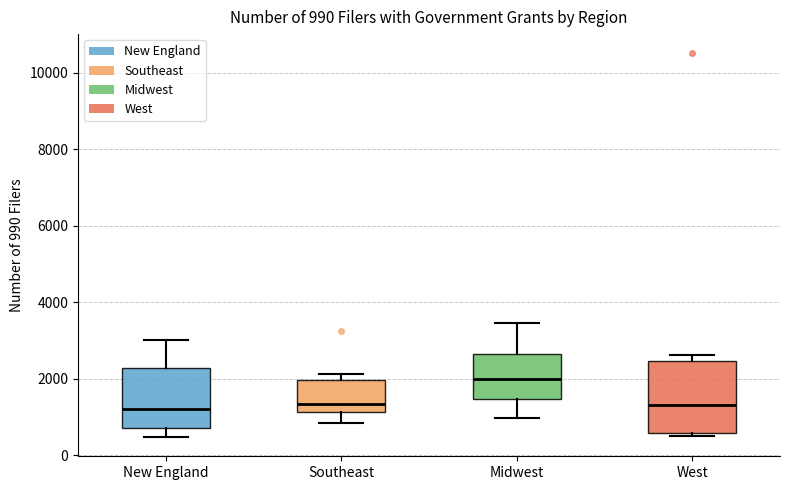

Comparing the boxes themselves (not the whiskers), which one is the tallest?

West